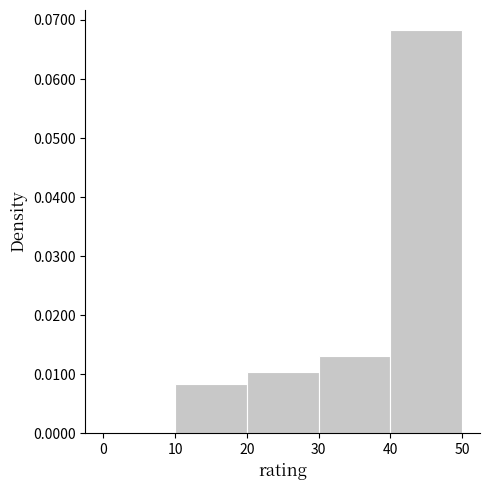

How tall is the bar that spans 30 to 40 on the x-axis? The values are not printed on the chart, so give them approximately, as read against the axis.

0.013